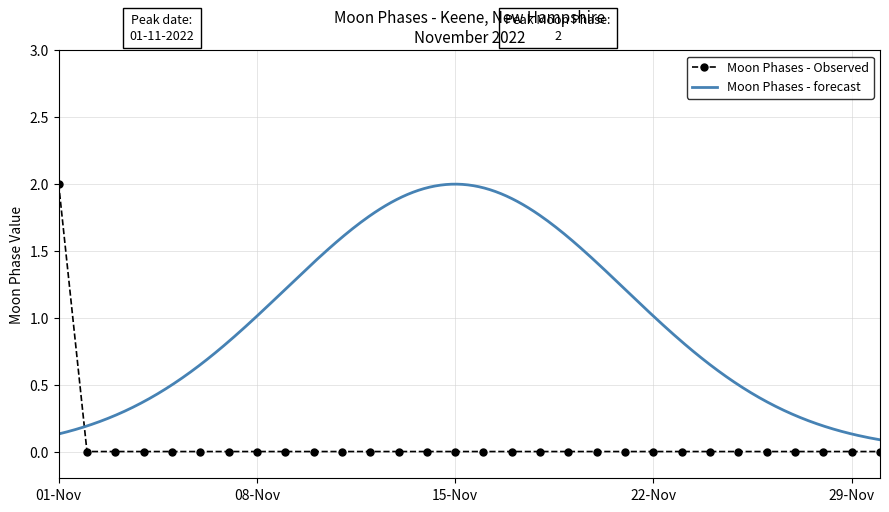

List the labels in order of value, largest first.

2022-11-01, 2022-11-02, 2022-11-03, 2022-11-04, 2022-11-05, 2022-11-06, 2022-11-07, 2022-11-08, 2022-11-09, 2022-11-10, 2022-11-11, 2022-11-12, 2022-11-13, 2022-11-14, 2022-11-15, 2022-11-16, 2022-11-17, 2022-11-18, 2022-11-19, 2022-11-20, 2022-11-21, 2022-11-22, 2022-11-23, 2022-11-24, 2022-11-25, 2022-11-26, 2022-11-27, 2022-11-28, 2022-11-29, 2022-11-30